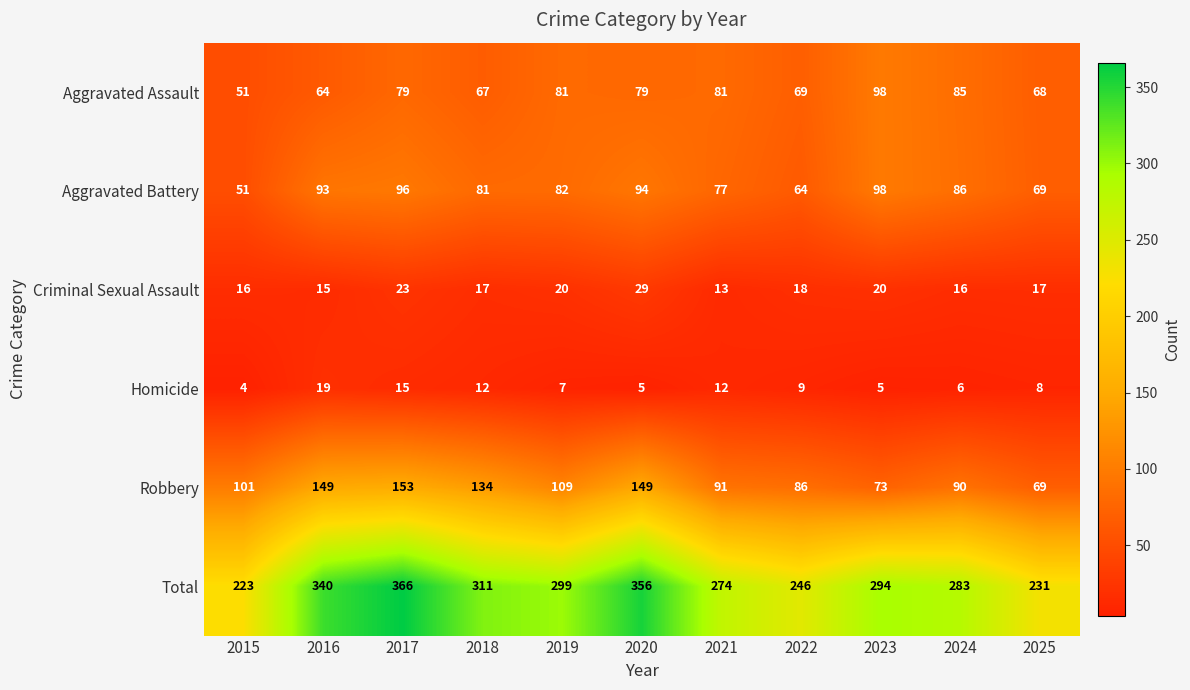

What is the total value across all series at 2018?

622